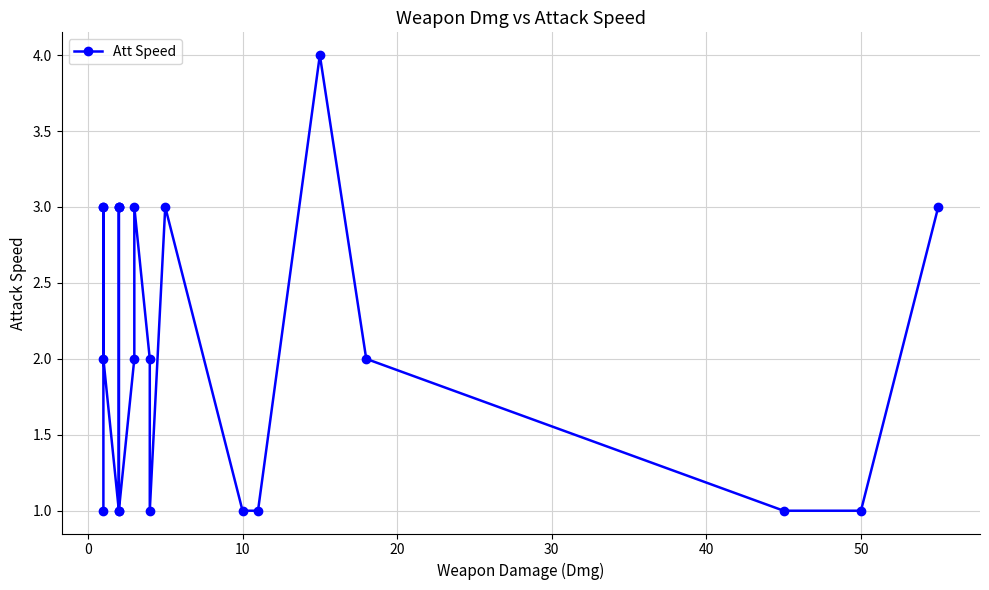

Count the number of values greater than 2.

9